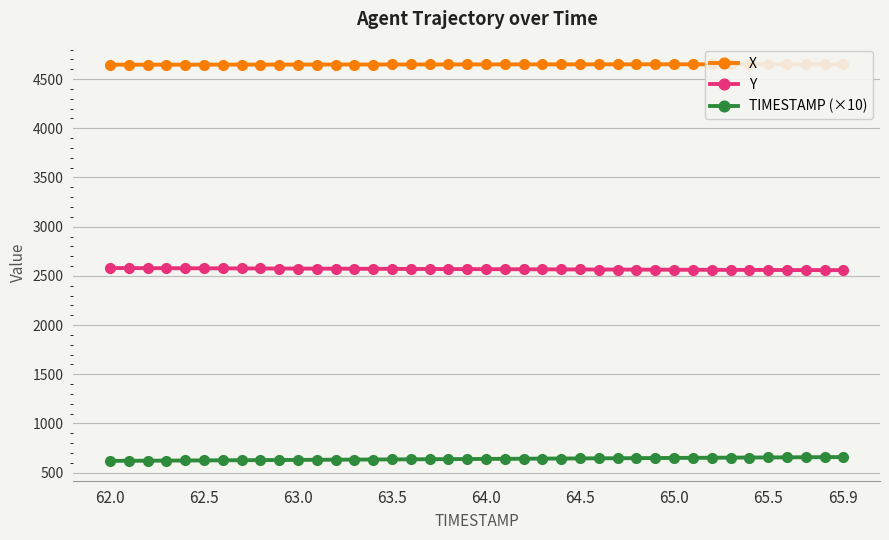

True or false: TIMESTAMP (×10) and Y cross at least once.

False